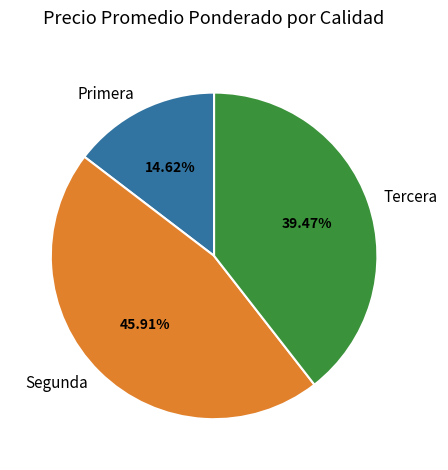

To the nearest percent, what is the difference between the largest and smallest slice percentages?

31%